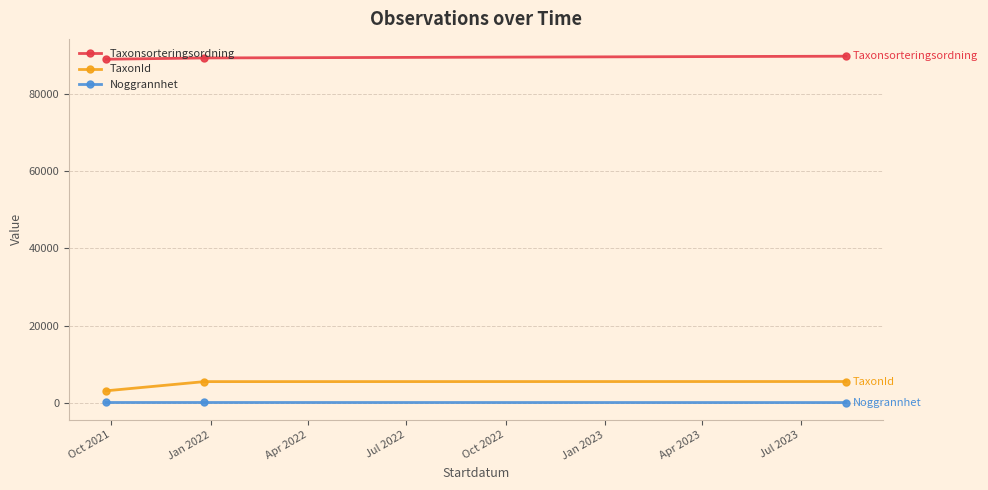

What is the value of the TaxonId point at the 2nd from the left?

5442.0